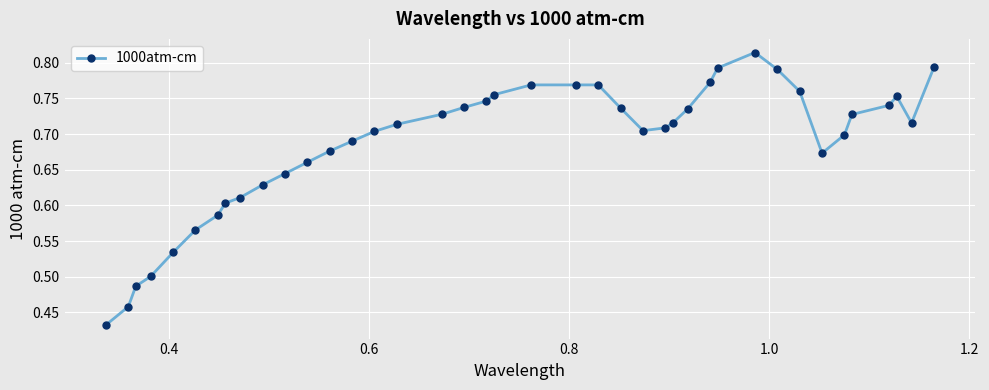

Count the values in the range 0 to 1.

40